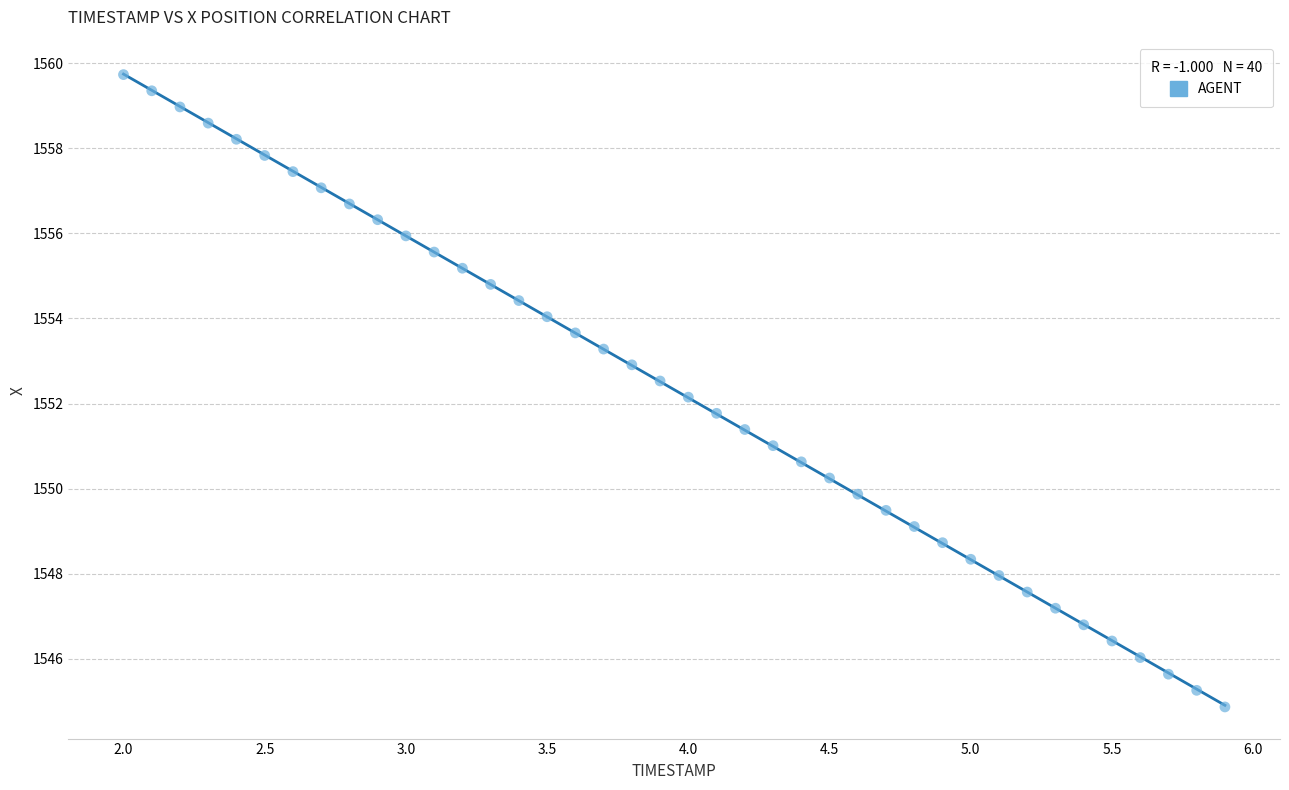

What is the range of Y values (max minus min)?

14.9